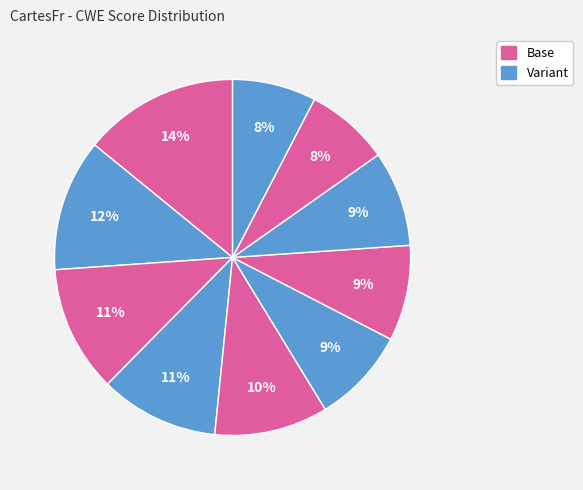

To the nearest percent, what is the average slice percentage?

10%